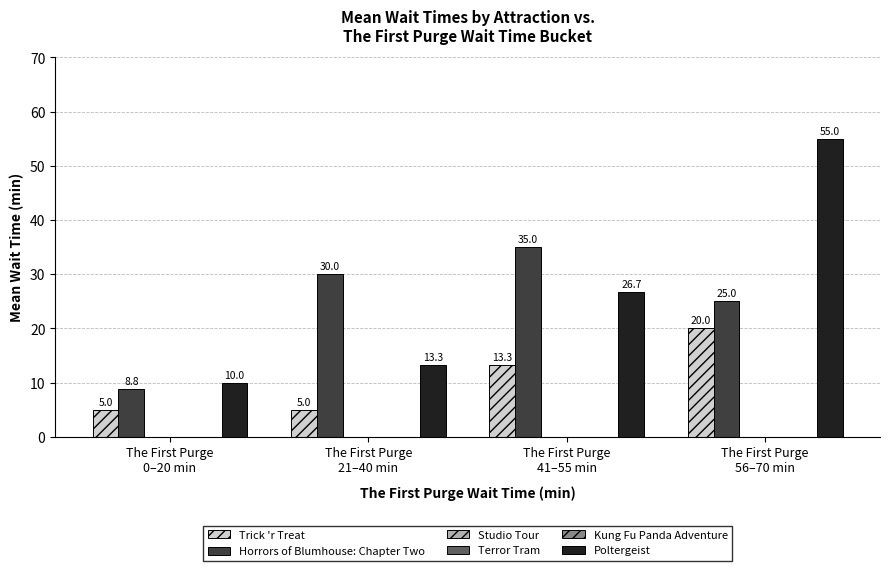

Reading left to right, list all the values displayed in this chart.

Trick 'r Treat: 5.0	5.0	13.3	20.0
Horrors of Blumhouse: Chapter Two: 8.8	30.0	35.0	25.0
Studio Tour: 0.0	0.0	0.0	0.0
Terror Tram: 0.0	0.0	0.0	0.0
Kung Fu Panda Adventure: 0.0	0.0	0.0	0.0
Poltergeist: 10.0	13.3	26.7	55.0